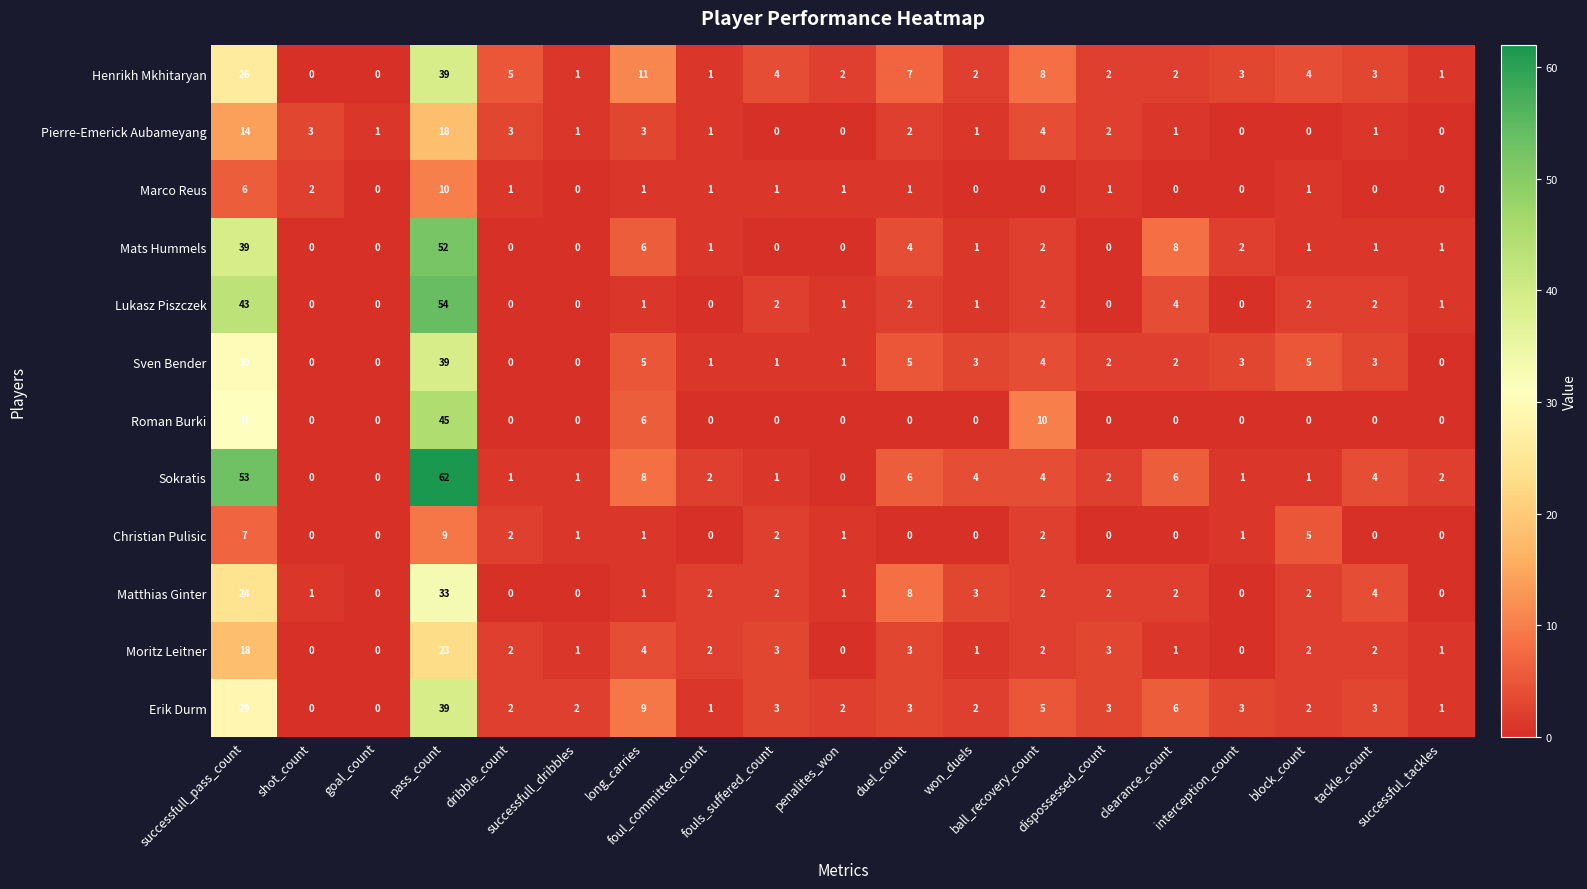

What is the spread (max minus min) of values at interception_count?

3